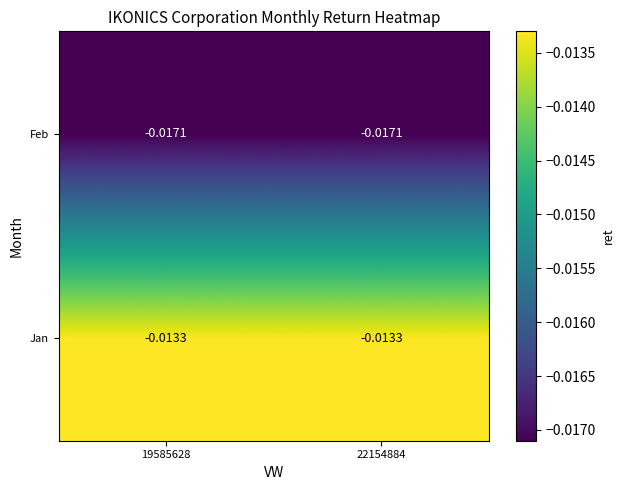

Rank the series at 22154884 from highest to lowest value.

Jan, Feb